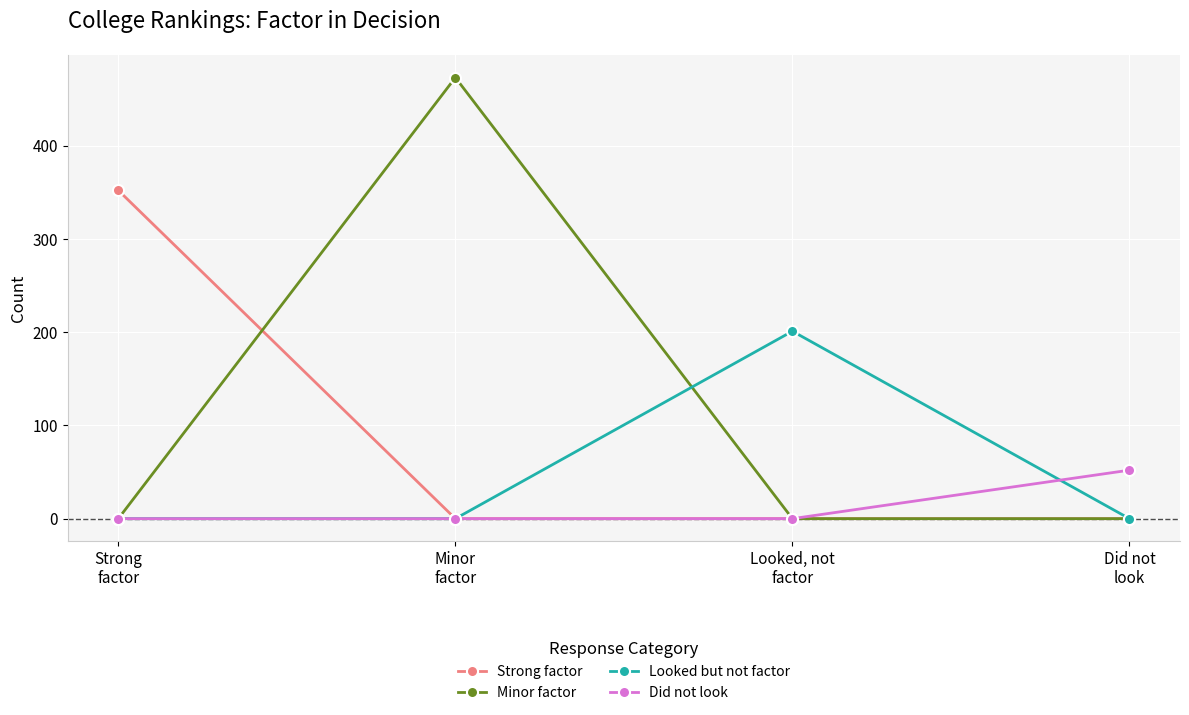

Between which two adjacent categories do Strong factor and Minor factor first intersect?

Strong
factor and Minor
factor